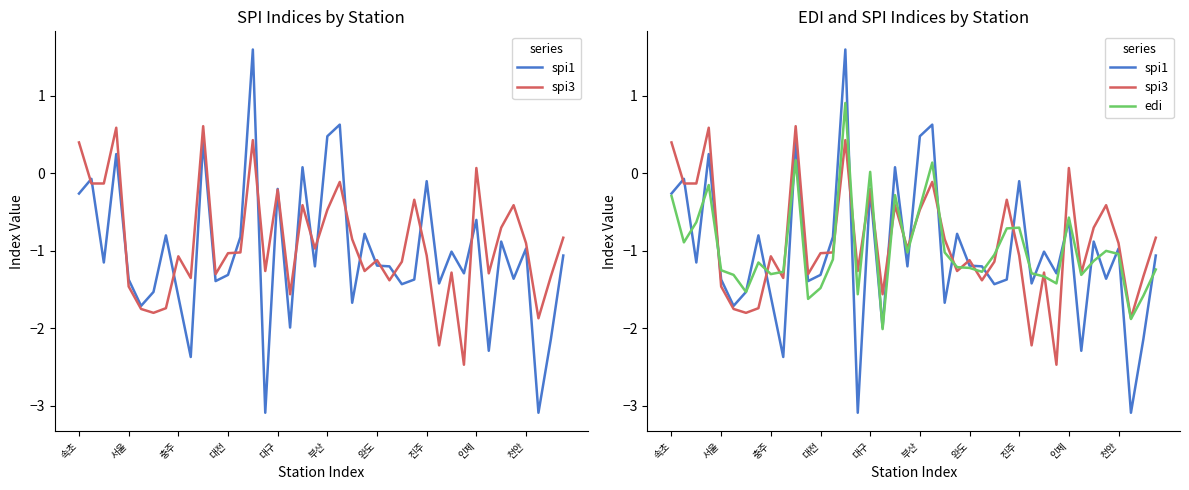

Which series has the largest total across all categories?

spi3